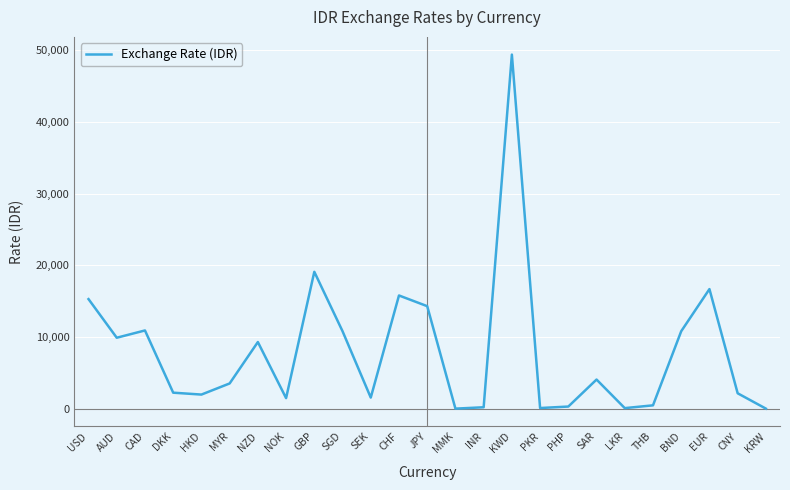

What is the sum of all values?

200401.3